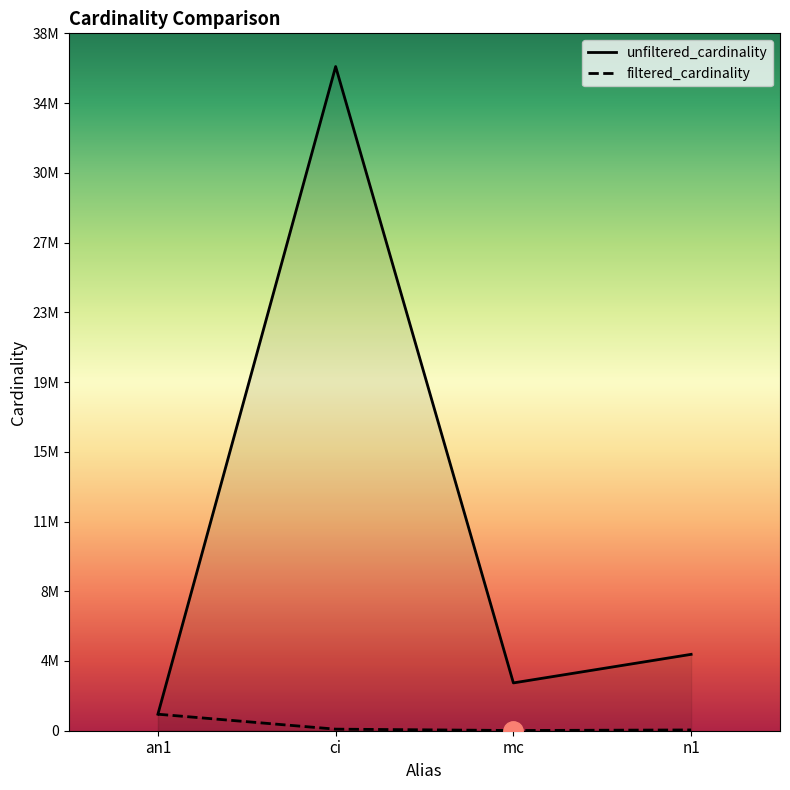

The unfiltered_cardinality series shows 1297830 at n1. True or false?

False